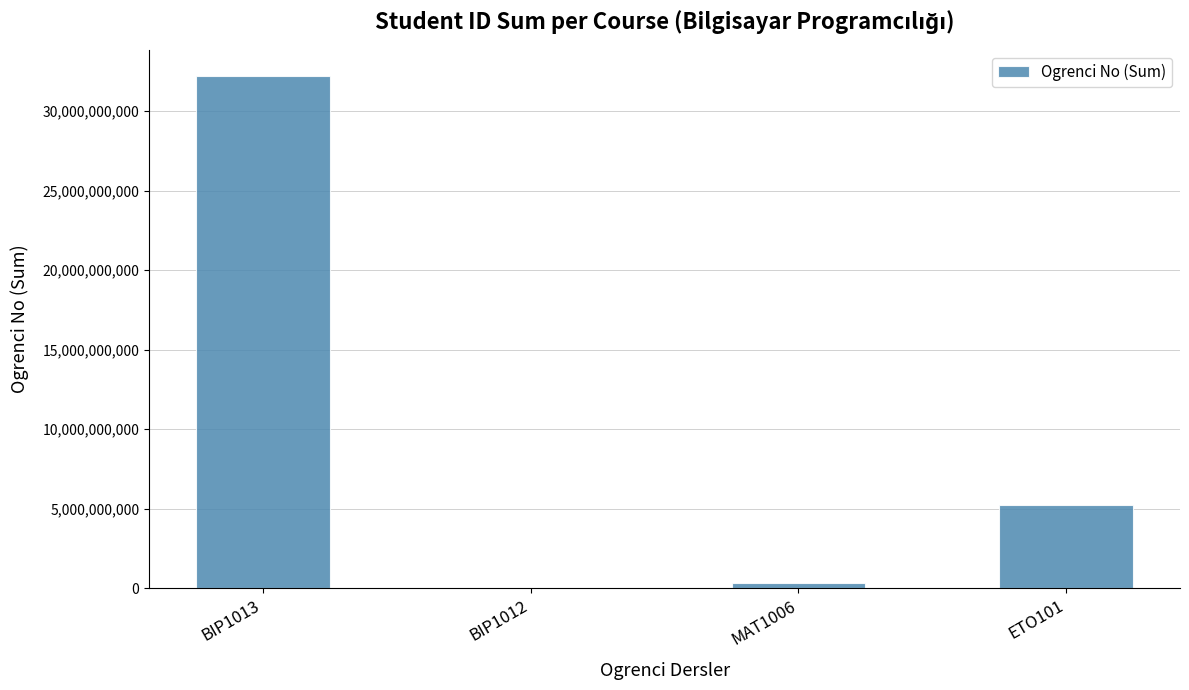

Which label corresponds to the largest value in the chart?

BIP1013